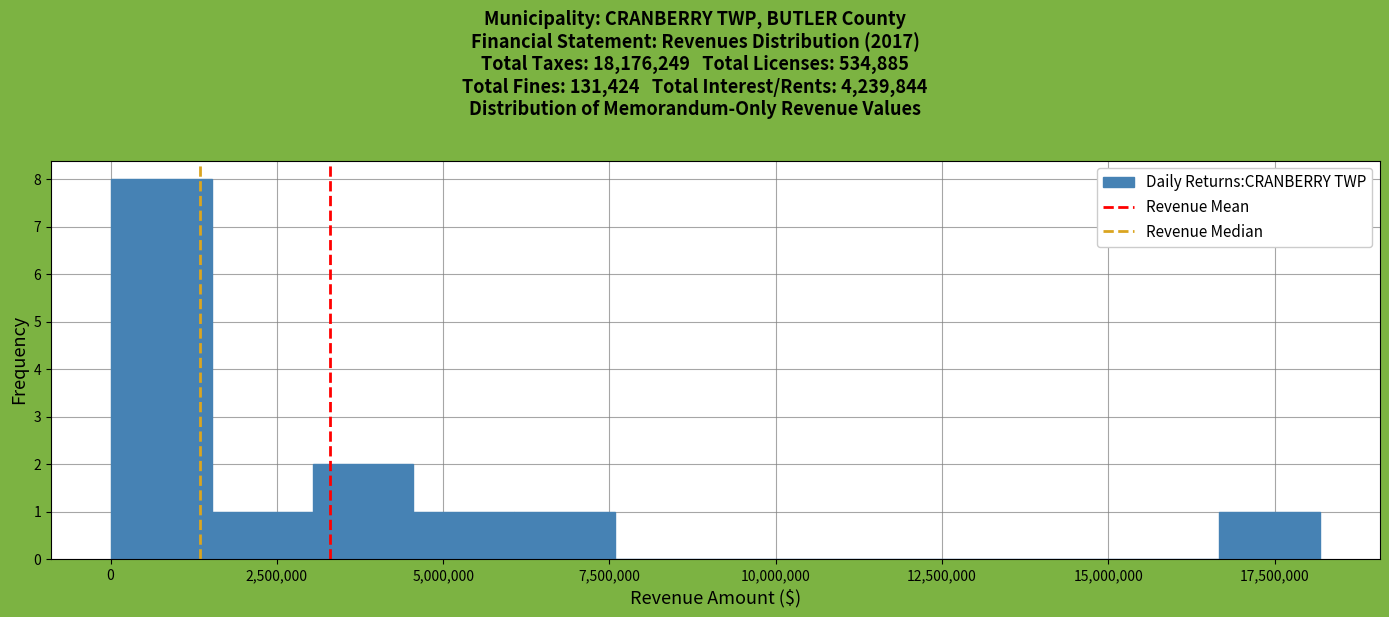

Read against the x-axis, roughly where is the centre of the tallest bar?

1000000